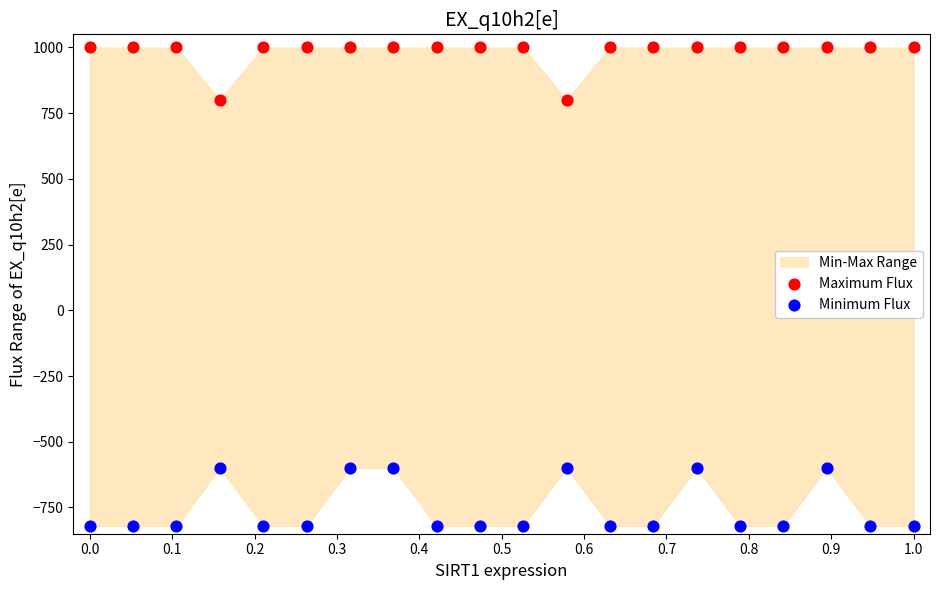

Across all data points, what is the range of Y values (max minus min)?

1820